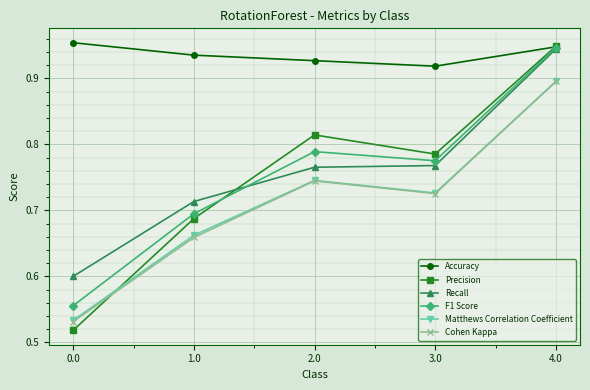

What position from the left is 3.0?

4